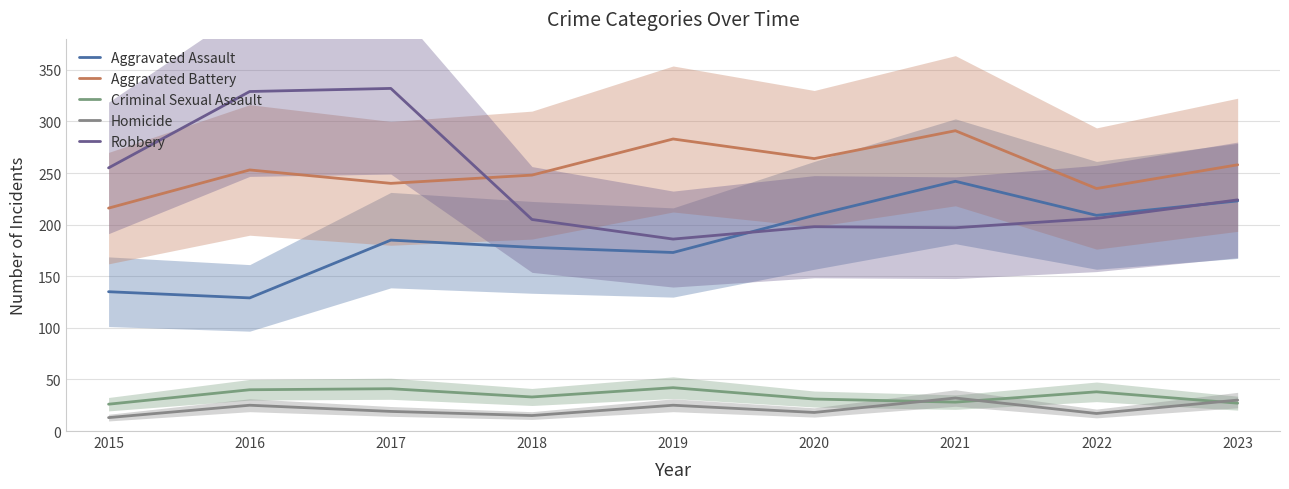

What is the average value of the Homicide series?

22